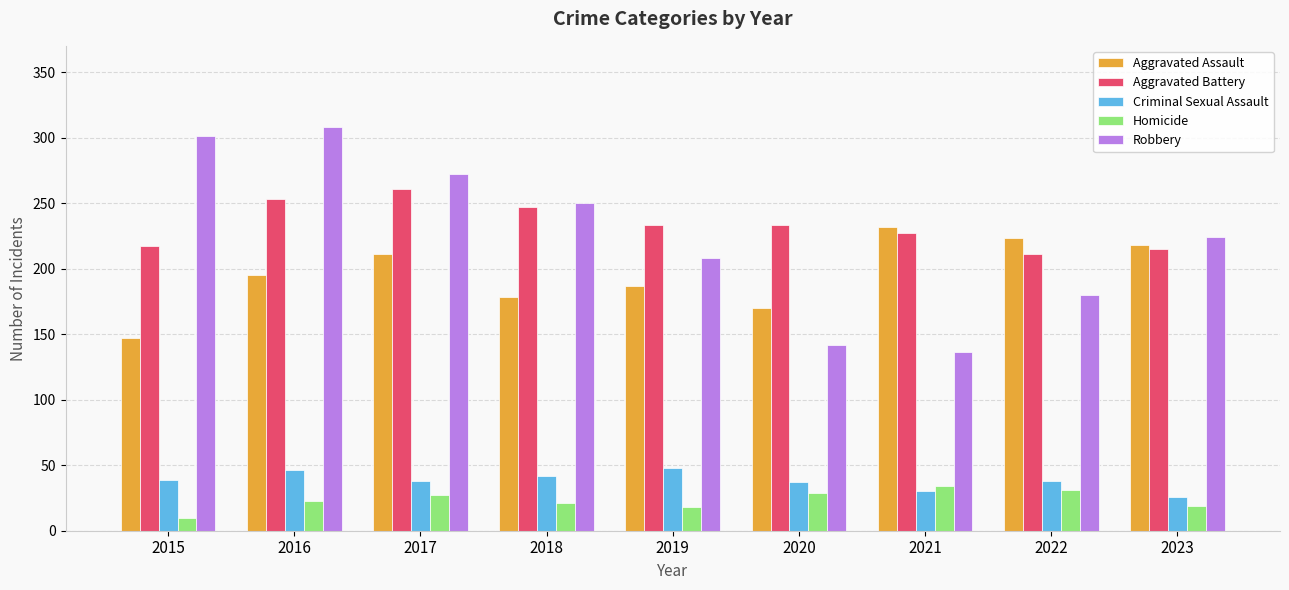

True or false: Aggravated Battery has a value of 47 at 2021.

False